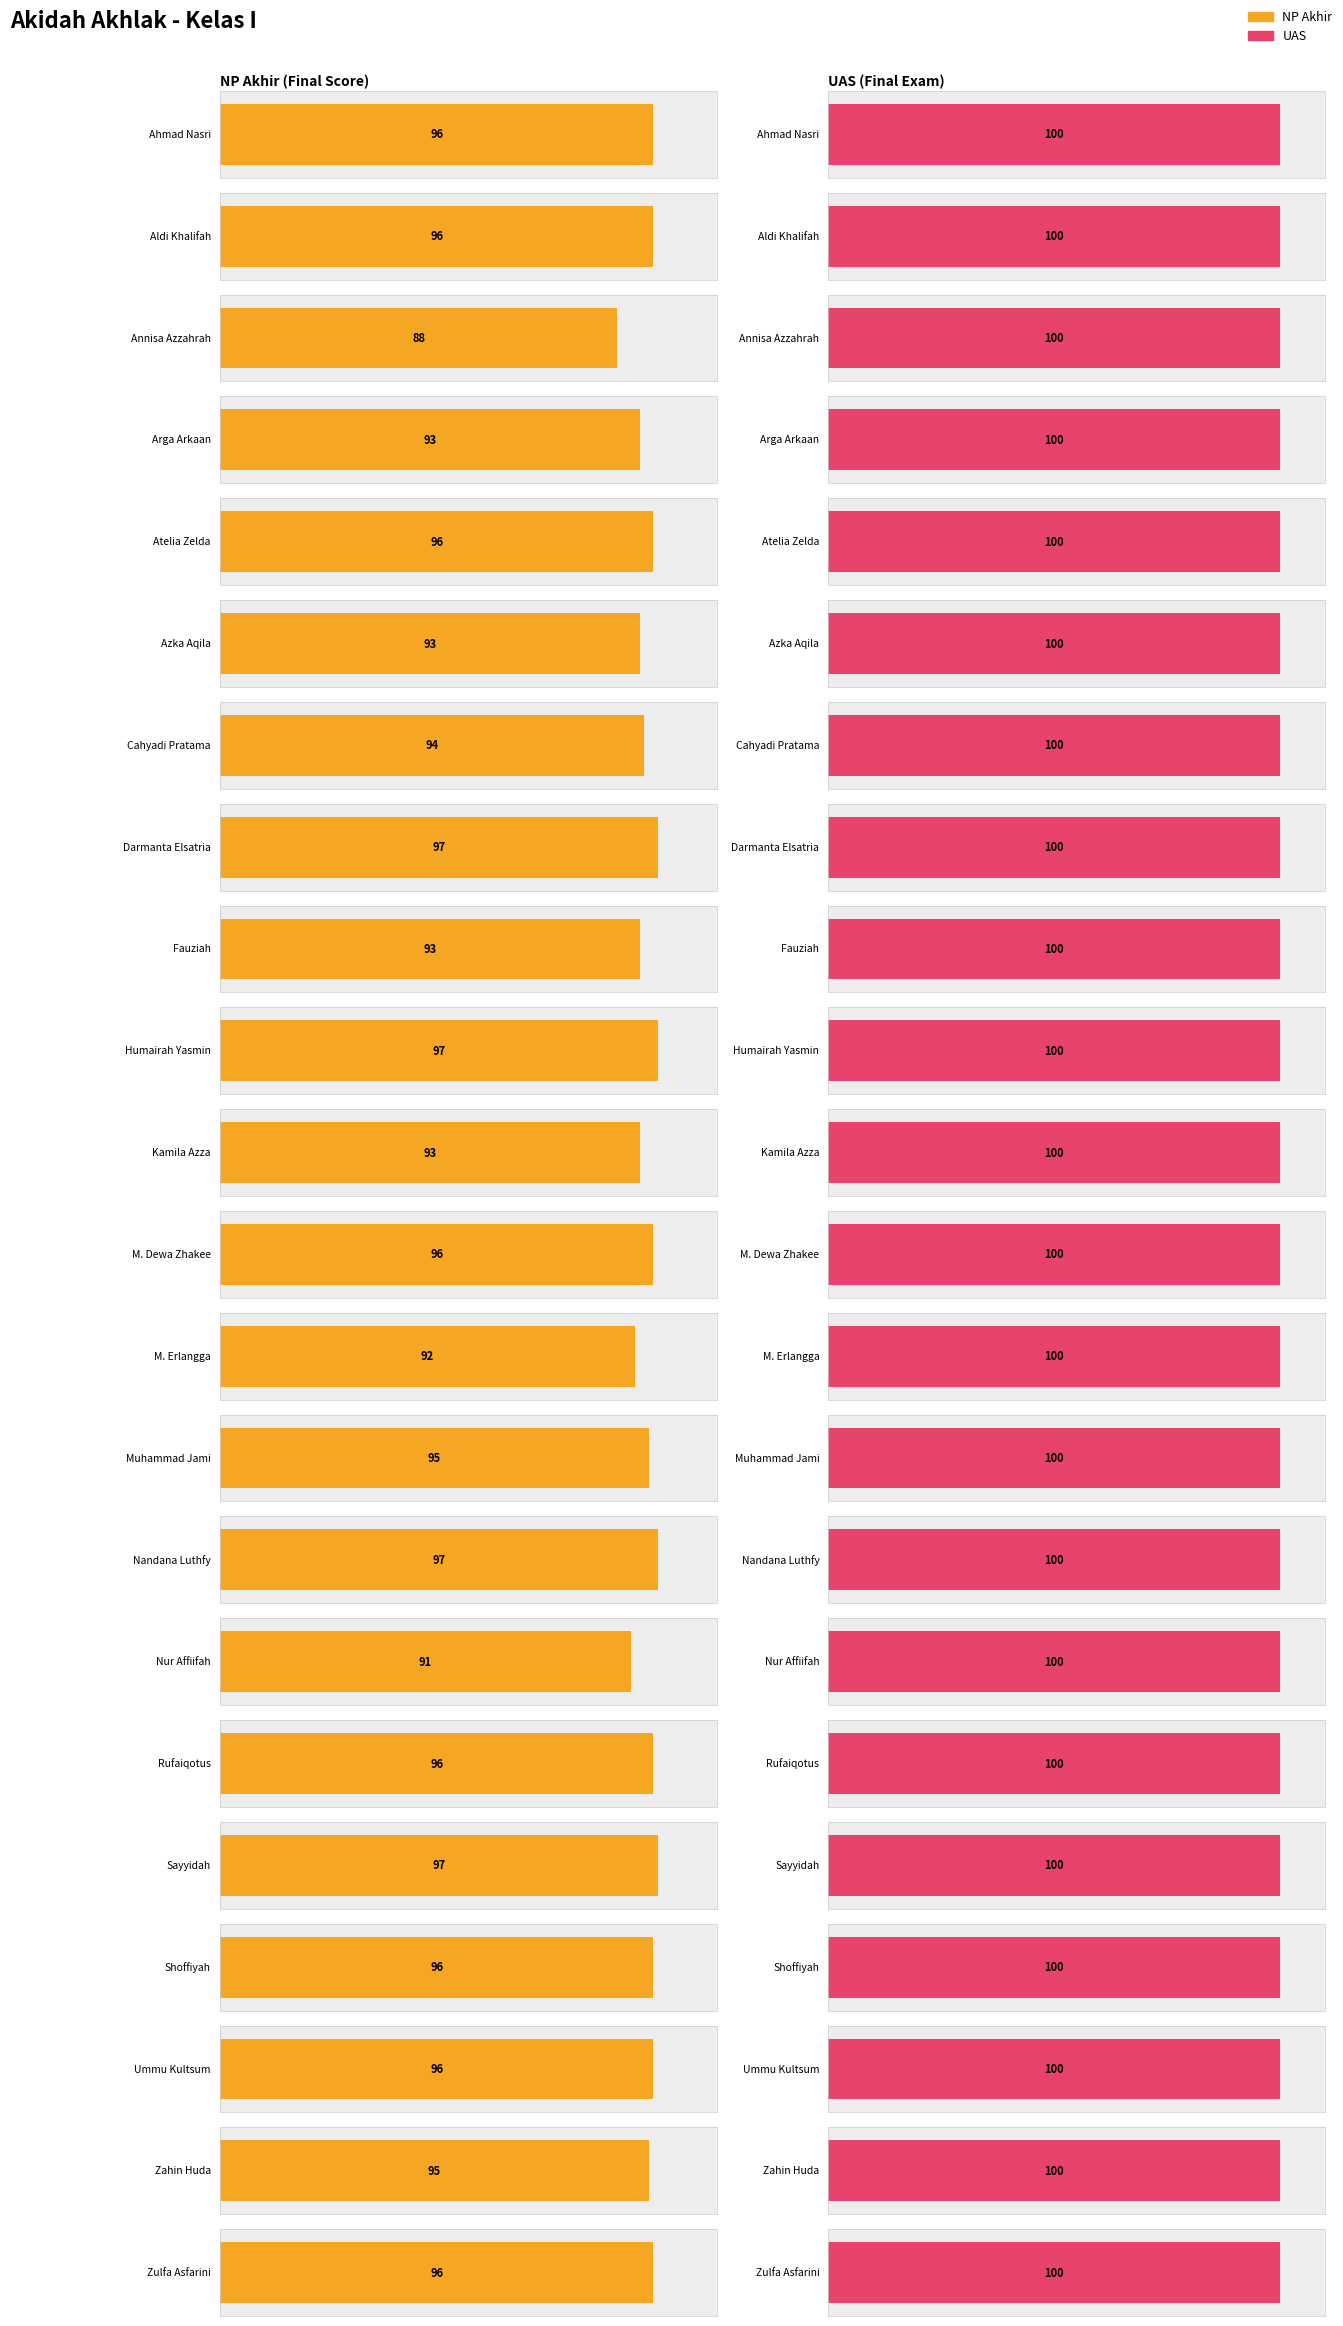

Is the value of UAS at Zahin Huda greater than the value of NP Akhir at M. Dewa Zhakee?

Yes